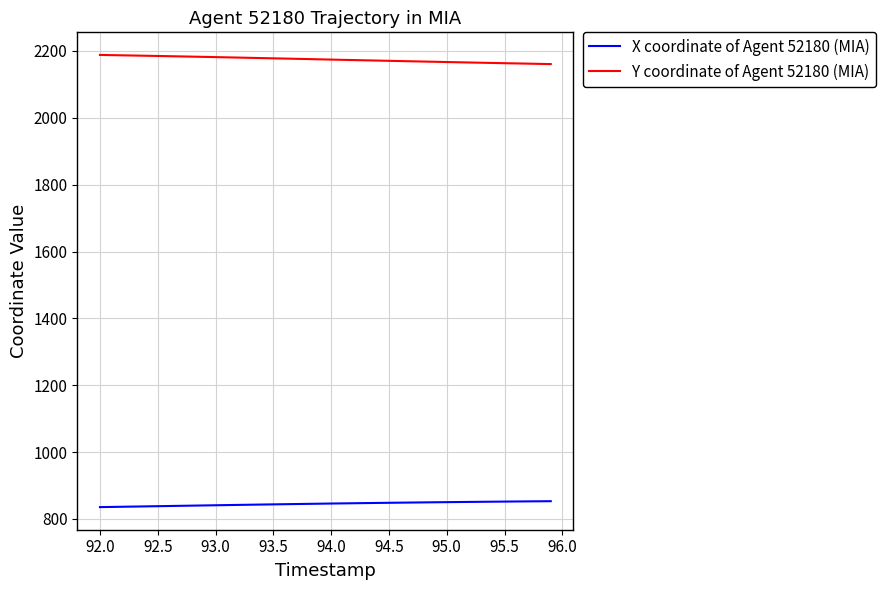

True or false: Y coordinate of Agent 52180 (MIA) and X coordinate of Agent 52180 (MIA) cross at least once.

False